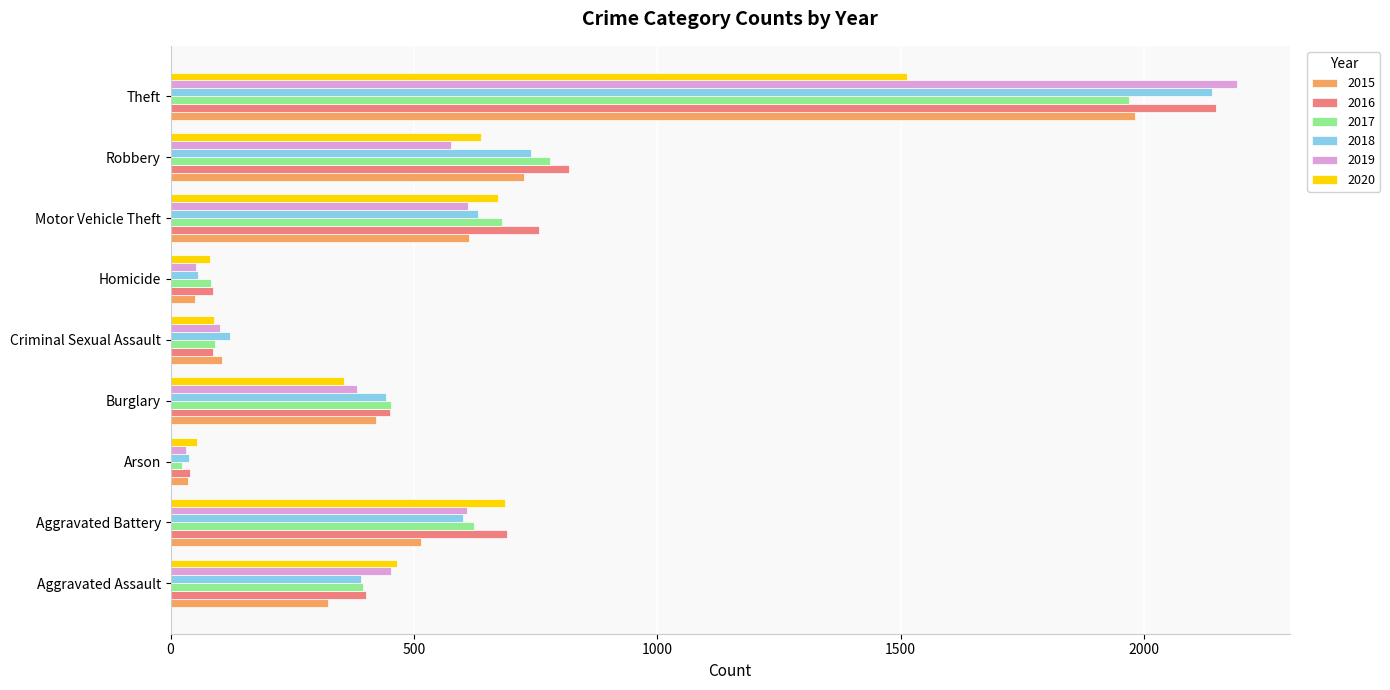

How many values in the 2016 series are below 451?

4